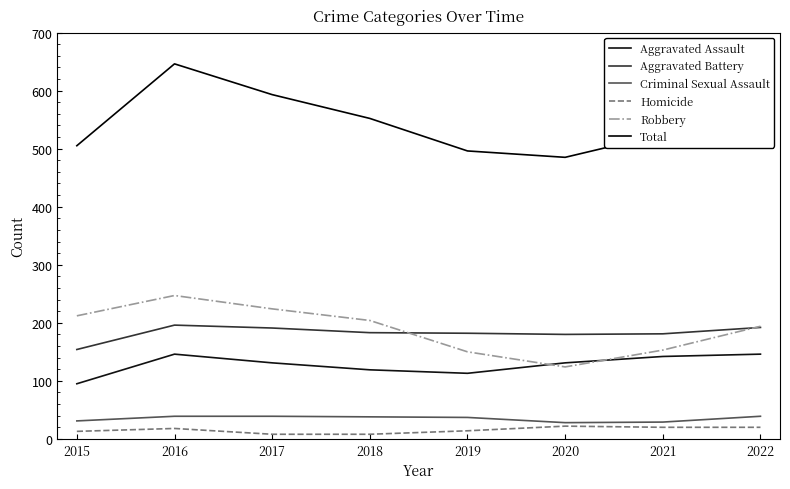

Which series changed the most between 2015 and 2017?

Total